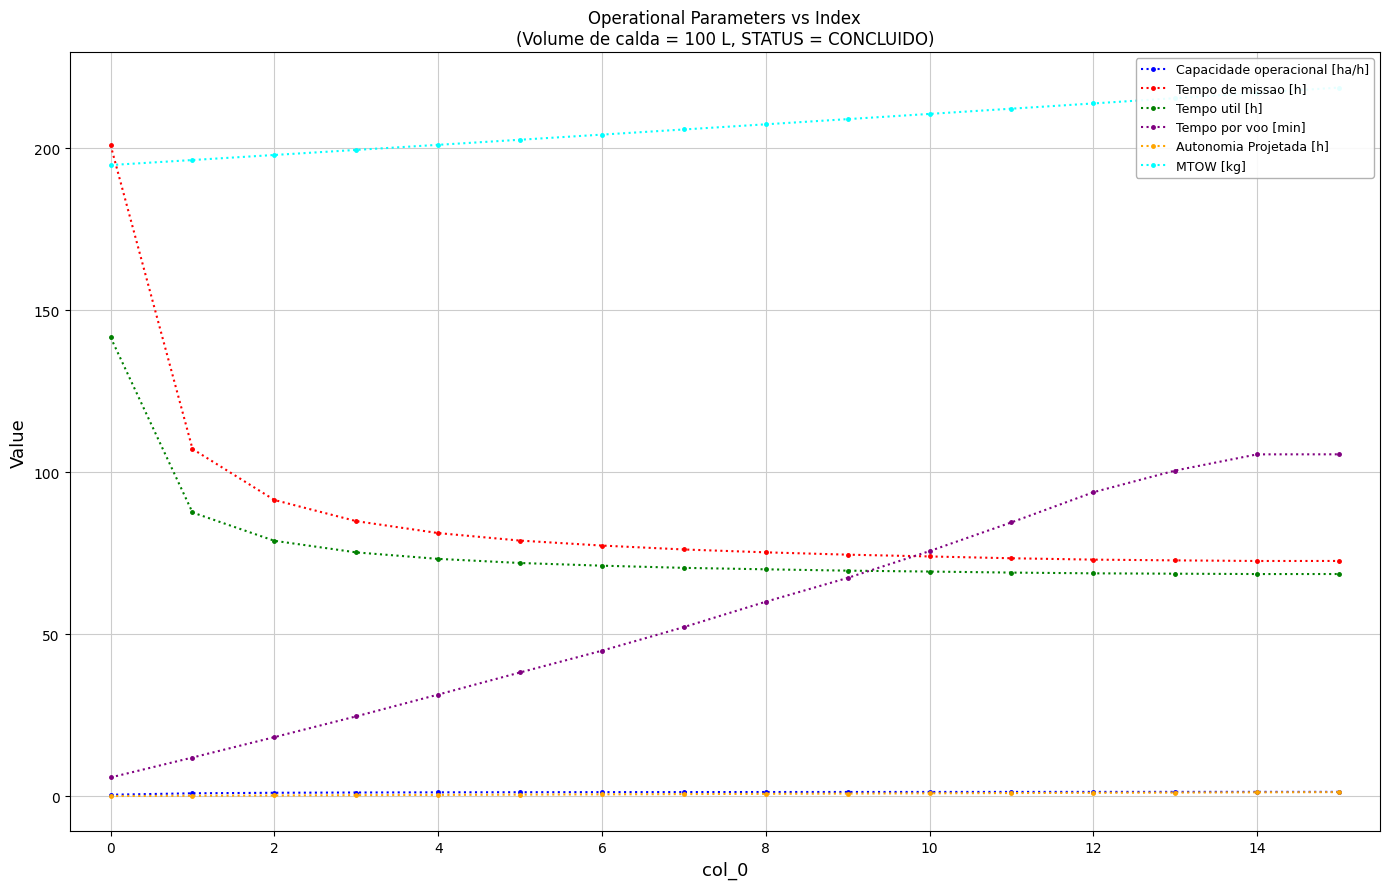

Where does the Tempo de missao [h] series first go above 76?

0